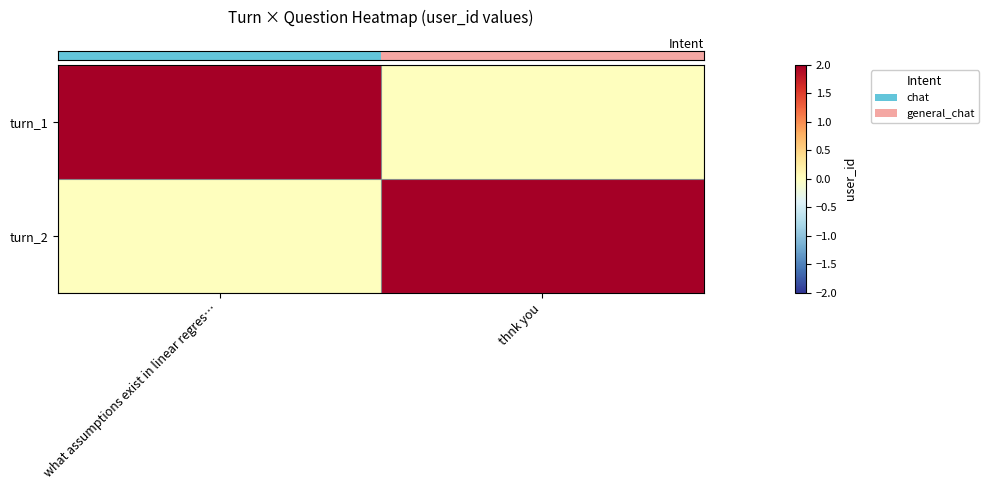

What is the spread (max minus min) of values at thnk you?

2